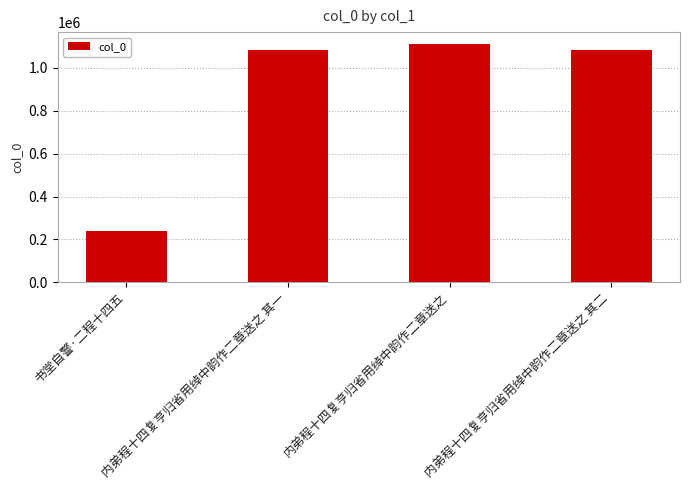

The value at 内弟程十四复亨归省用绰中韵作二章送之 其一 is 1083127. True or false?

True